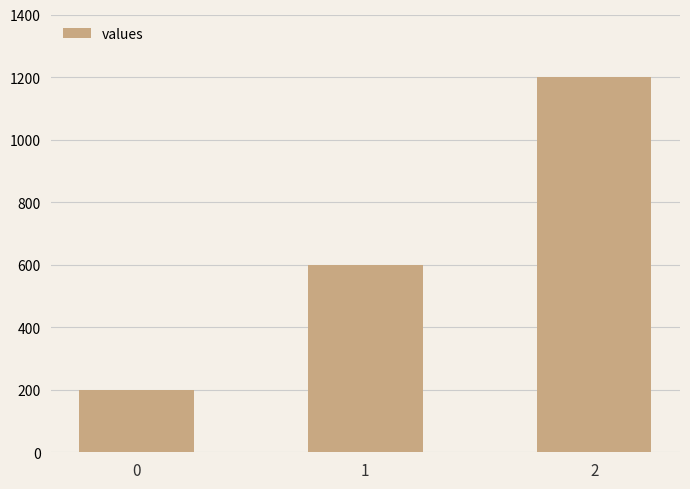

List the labels in order of value, largest first.

2, 1, 0